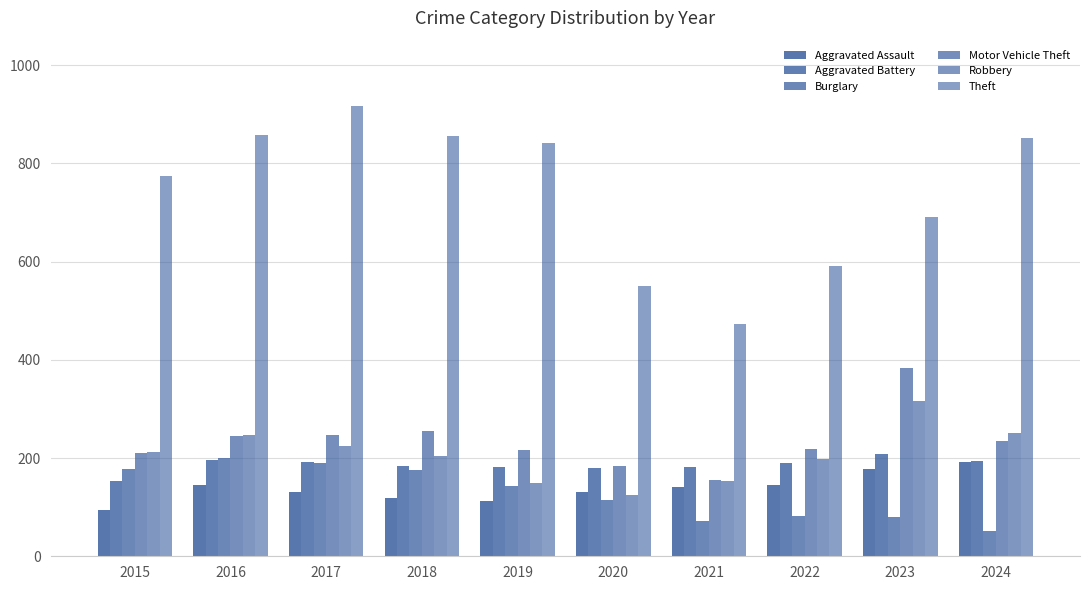

True or false: Burglary has a value of 143 at 2019.

True